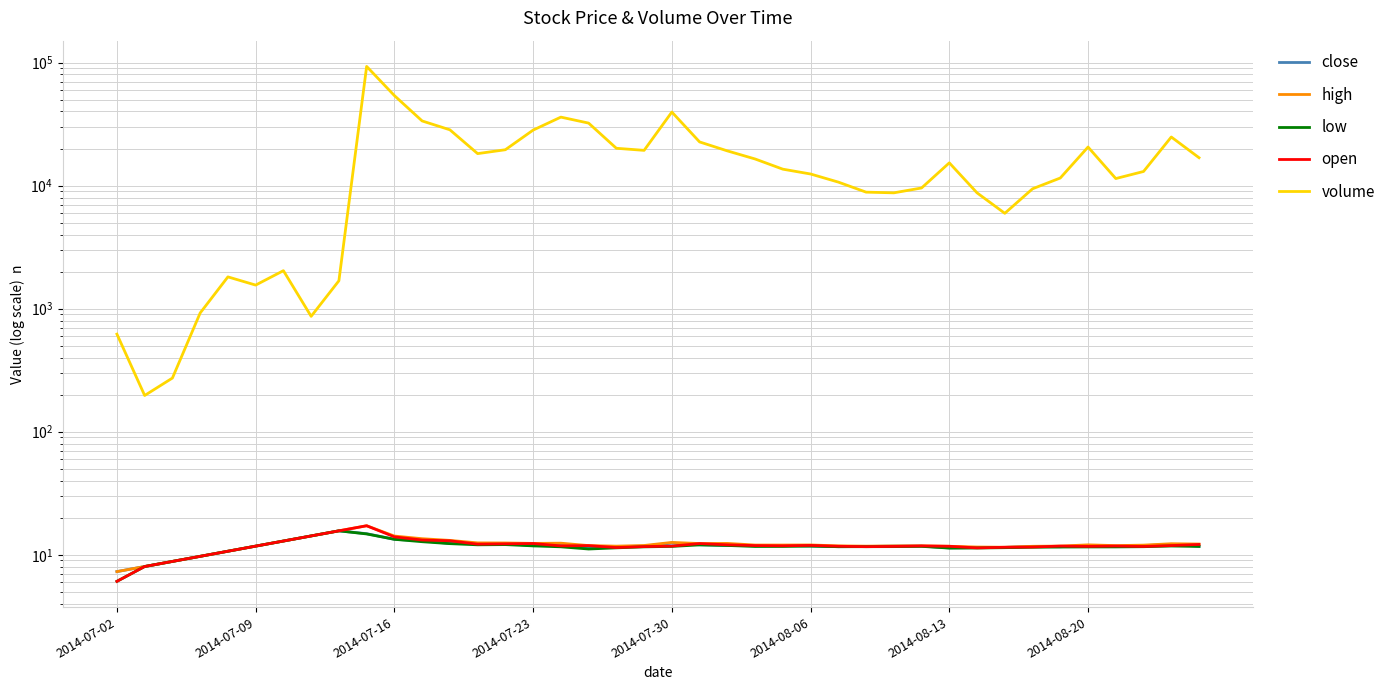

True or false: low and high intersect in this chart.

False